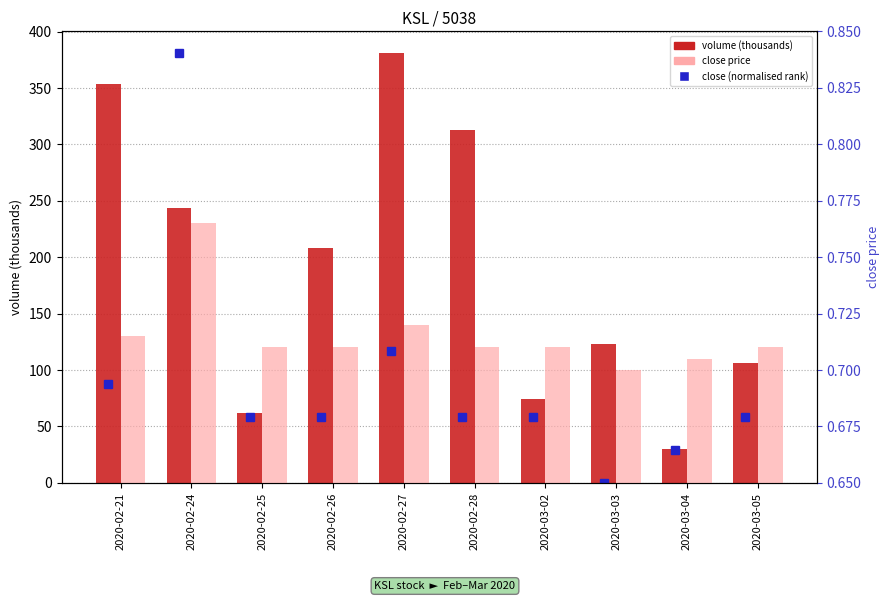

How many data points in volume (thousands) are above 208?

5